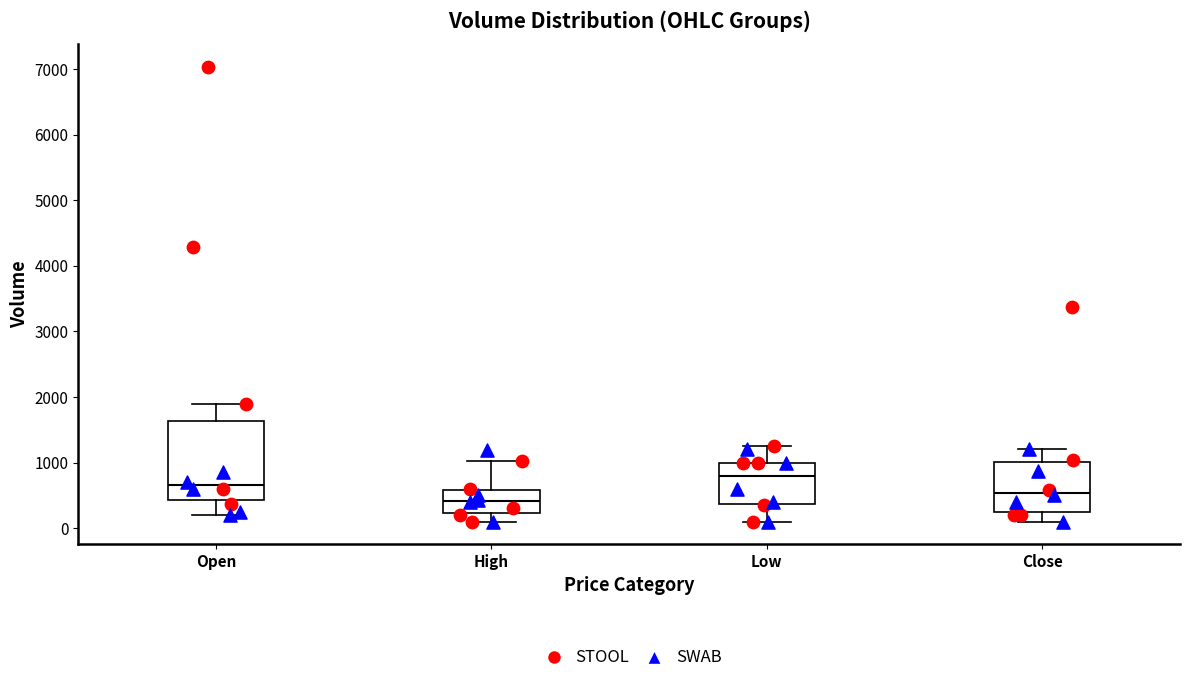

Which box's median line is the highest?

Low